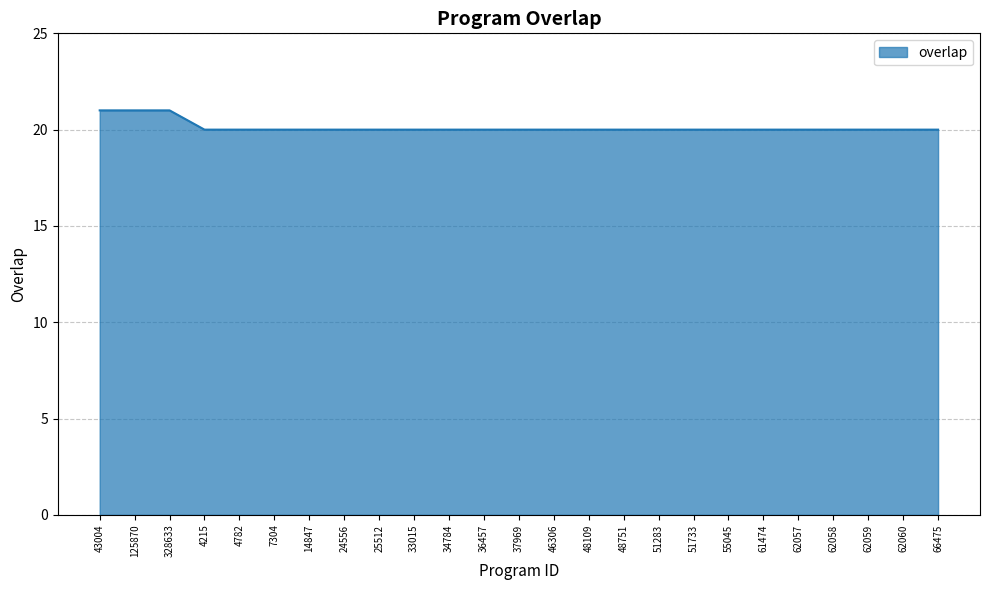

Does the chart have visible grid lines?

Yes